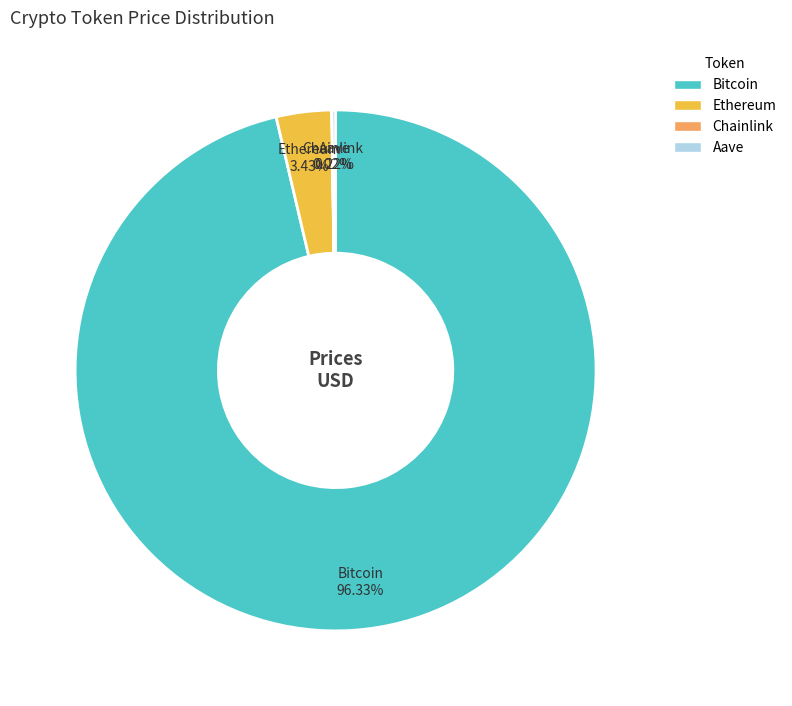

Is the sum of Ethereum and Bitcoin greater than half?

Yes